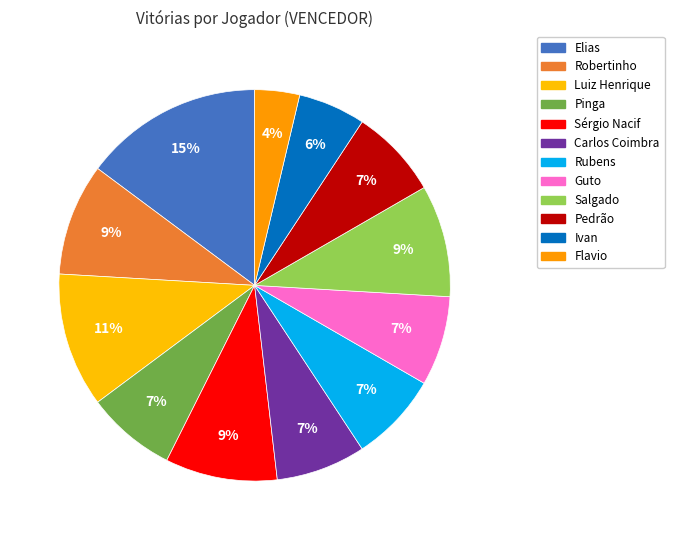

How many slices are in this pie chart?

12